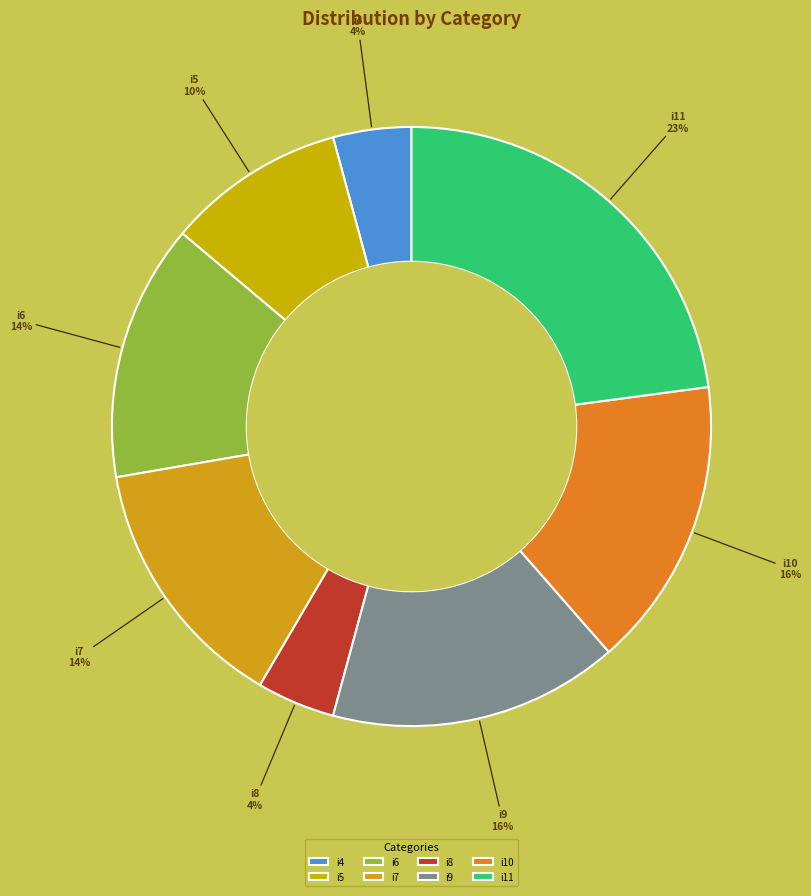

Which category has the biggest portion of the pie?

i11